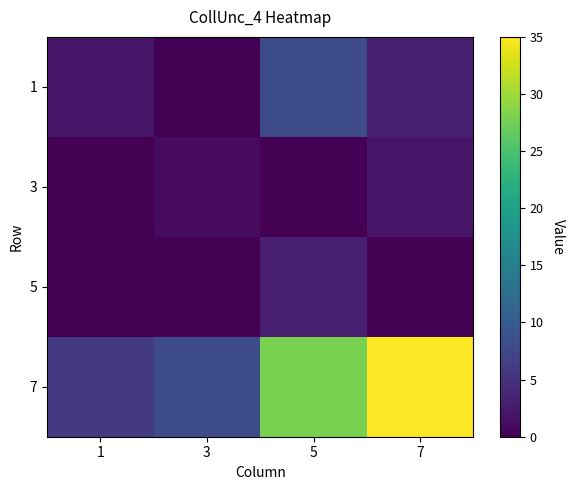

At which category is the sum across all series the highest?

7